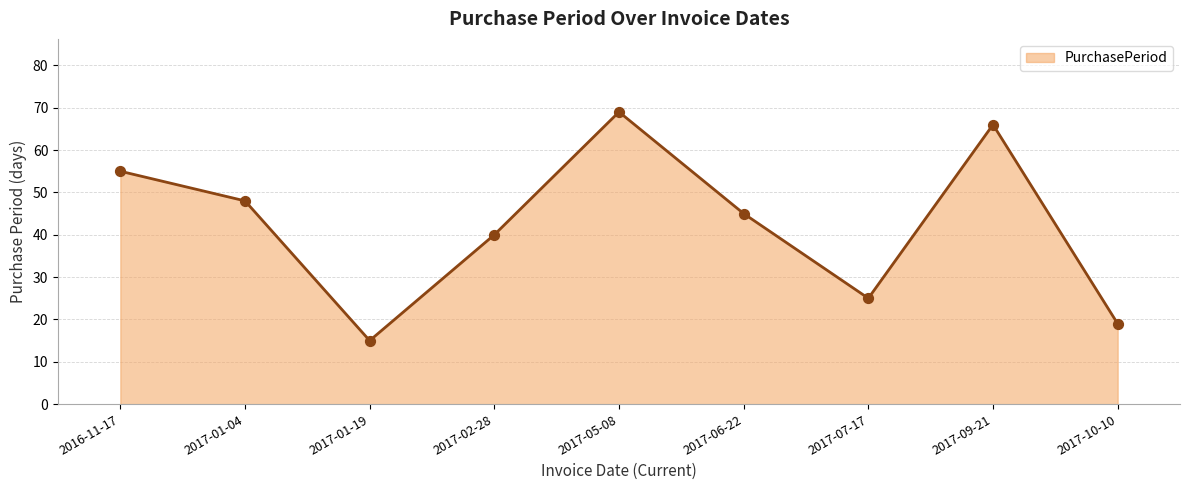

What is the change in value from 2017-05-08 to 2017-06-22?

-24